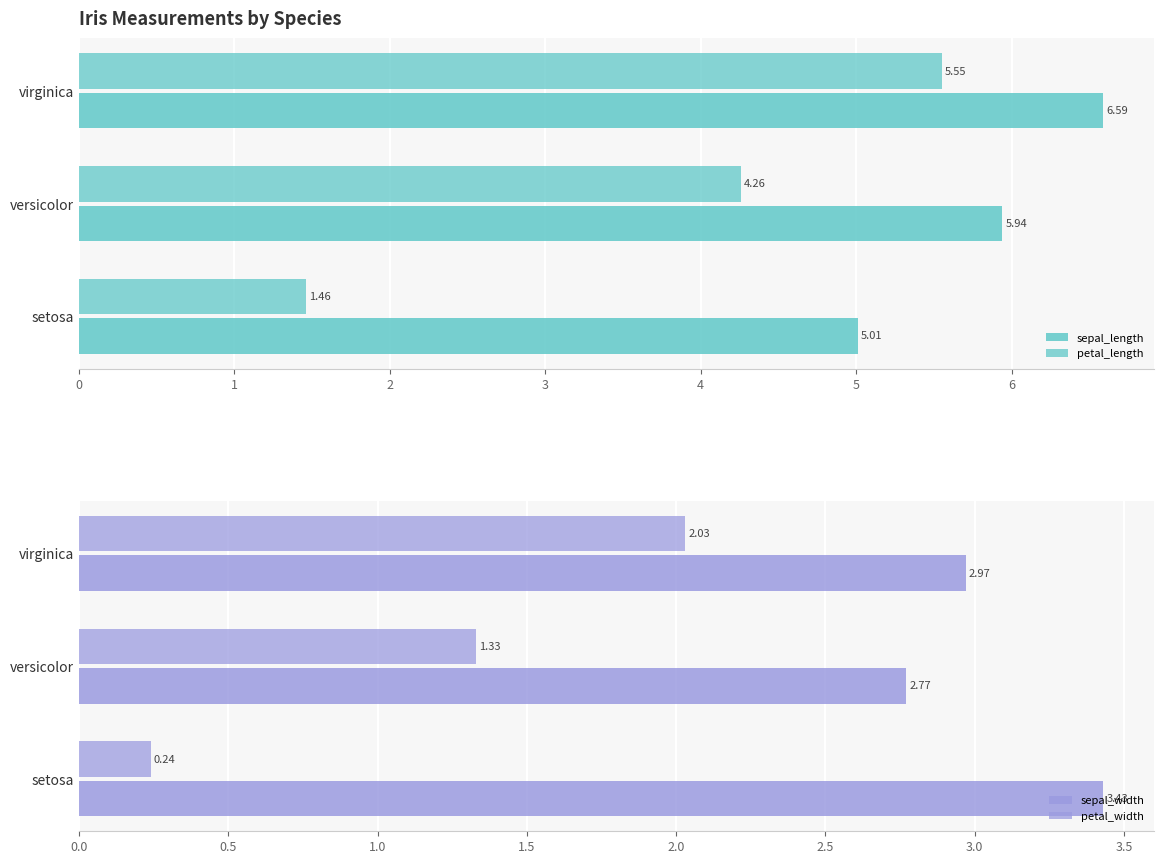

What is the sum of the petal_length values at 2 and 0?

7.0